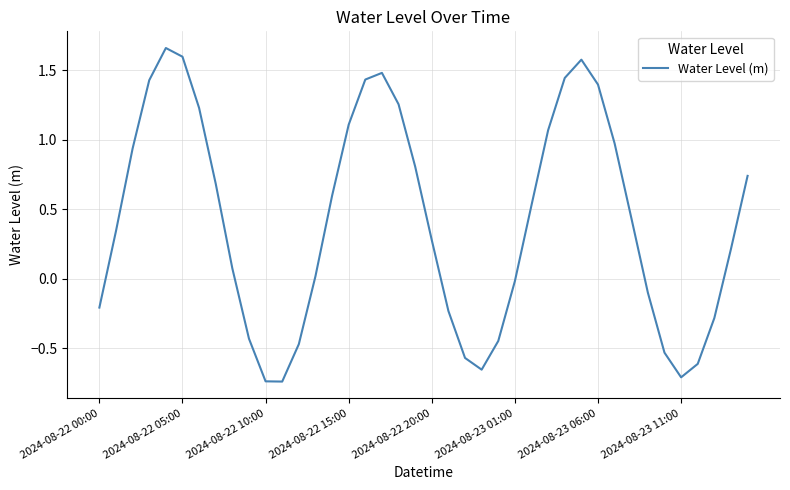

What is the difference between the maximum and minimum values?

2.4